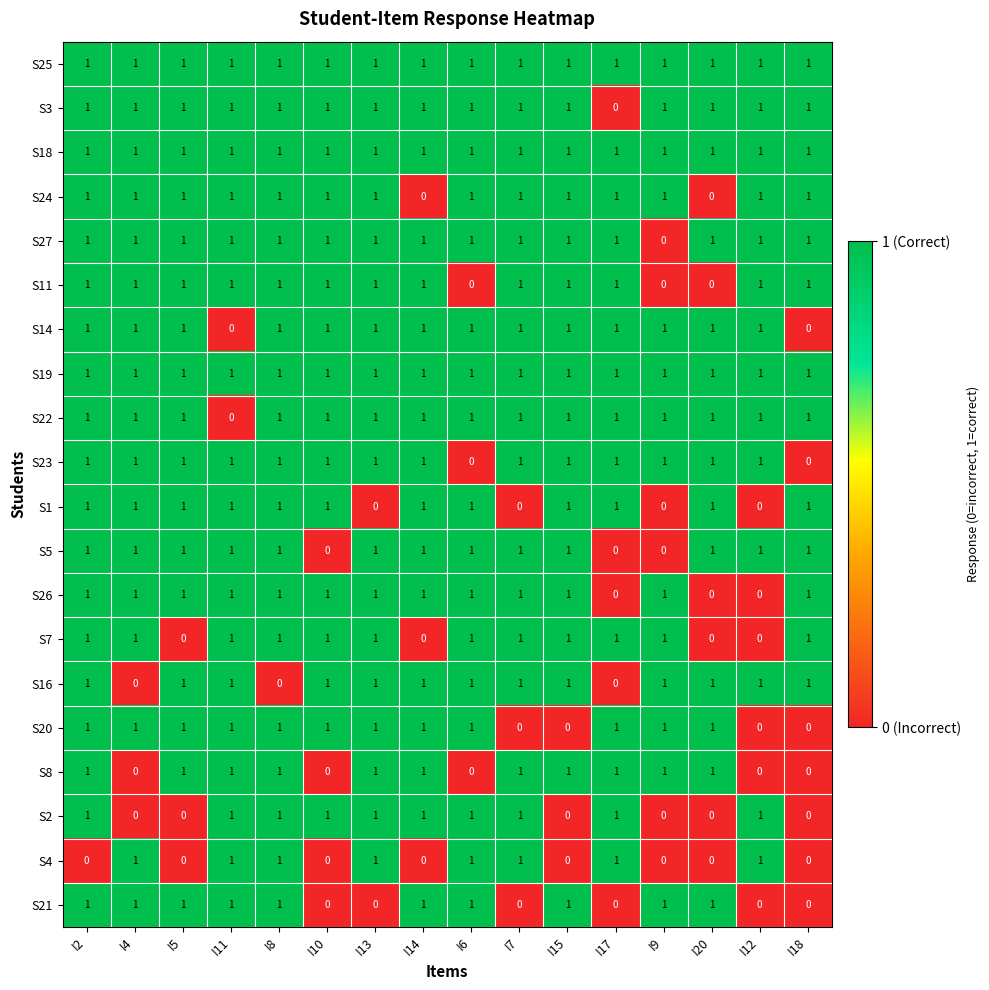

At how many categories does at least one series exceed 0?

16